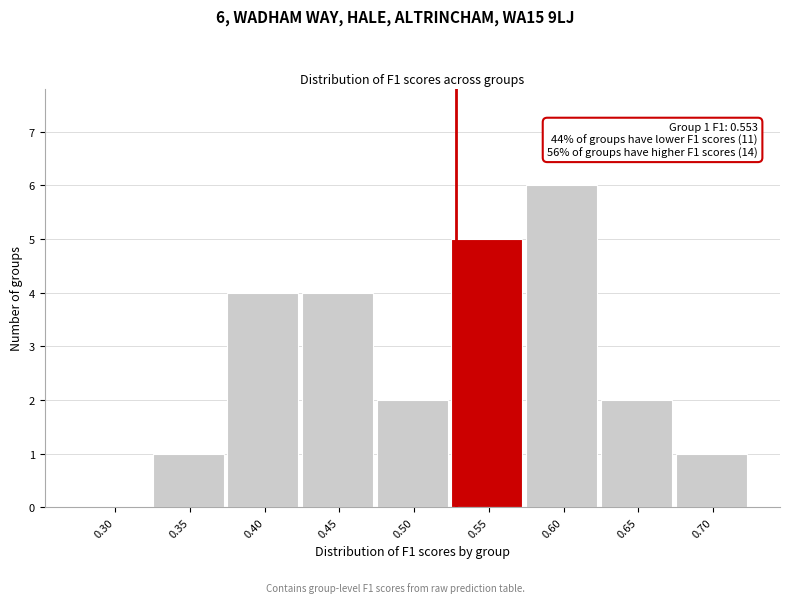

Reading left to right, transcribe all the data shown in this chart.

0.30=0	0.35=1	0.40=4	0.45=4	0.50=2	0.55=5	0.60=6	0.65=2	0.70=1